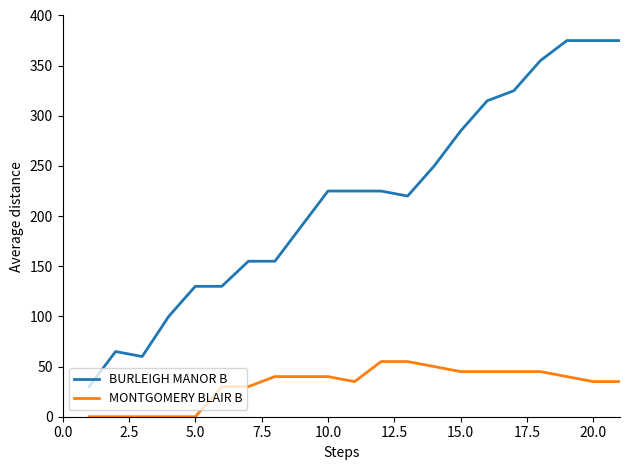

Which series has the largest range (max minus min)?

BURLEIGH MANOR B